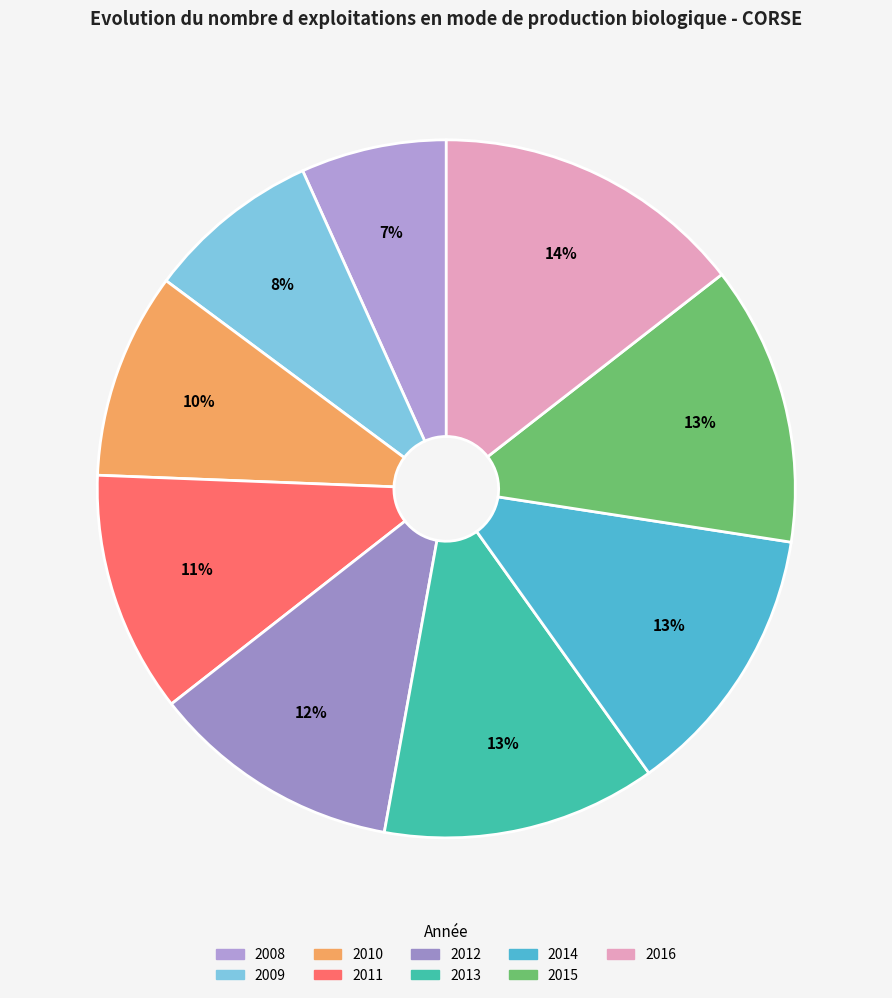

To the nearest percent, what portion does 2012 represent?

12%